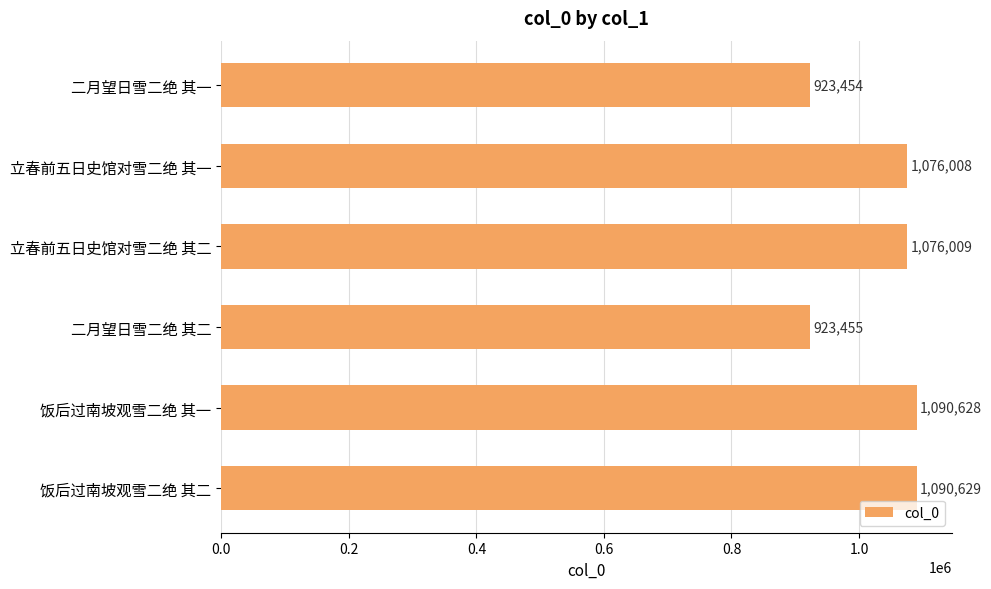

Rank the categories by value from highest to lowest.

饭后过南坡观雪二绝 其二, 饭后过南坡观雪二绝 其一, 立春前五日史馆对雪二绝 其二, 立春前五日史馆对雪二绝 其一, 二月望日雪二绝 其二, 二月望日雪二绝 其一